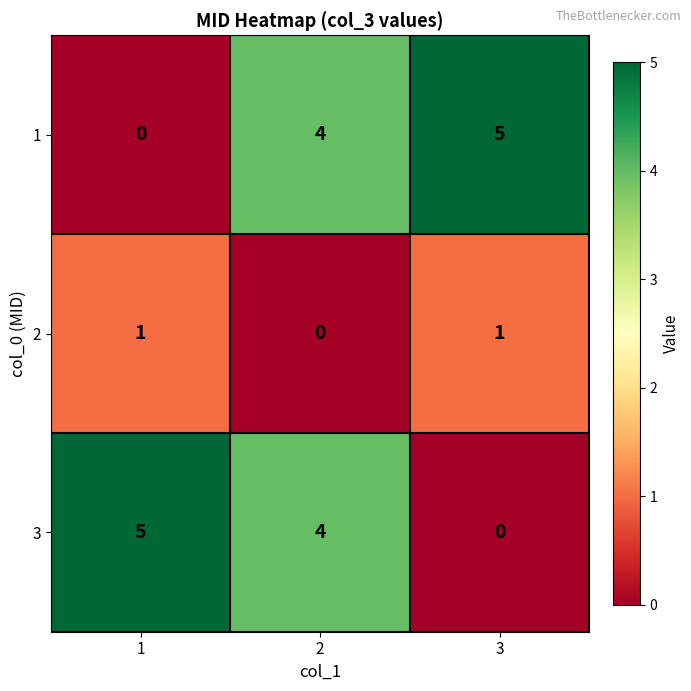

Count the number of categories in the chart.

3